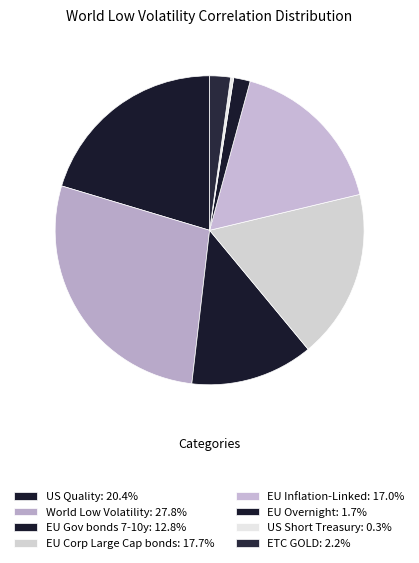

To the nearest percent, what is the combined percentage of EU Gov bonds 7-10y and US Short Treasury?

13%